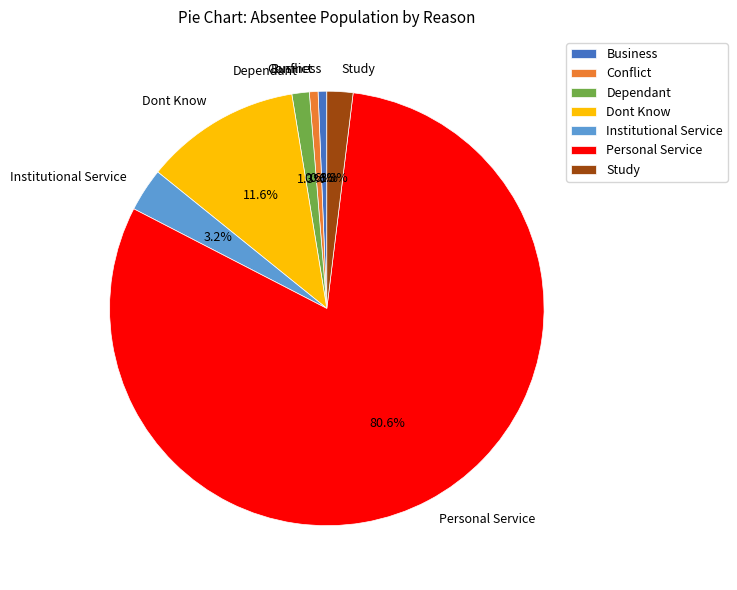

Is it true that Study is 2% of the pie?

True